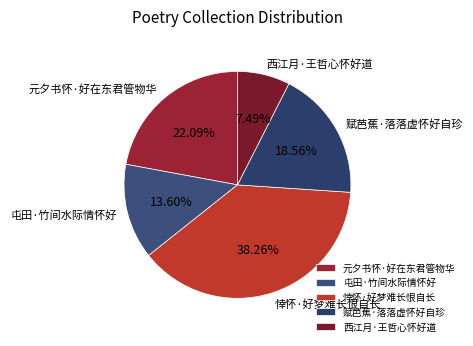

To the nearest percent, what is the average slice percentage?

20%